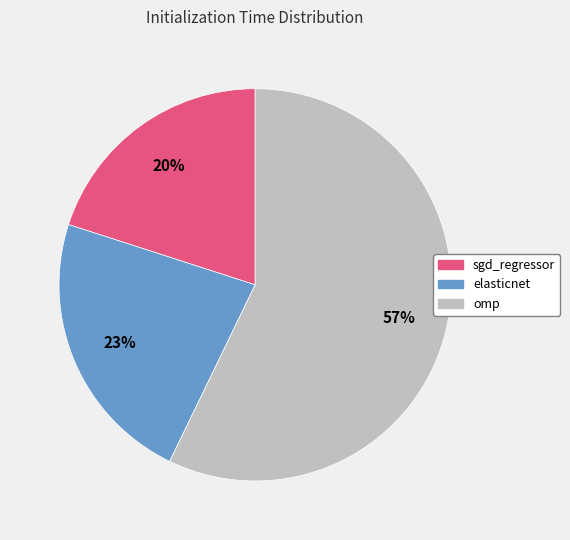

Is there any slice that represents more than half of the pie?

Yes